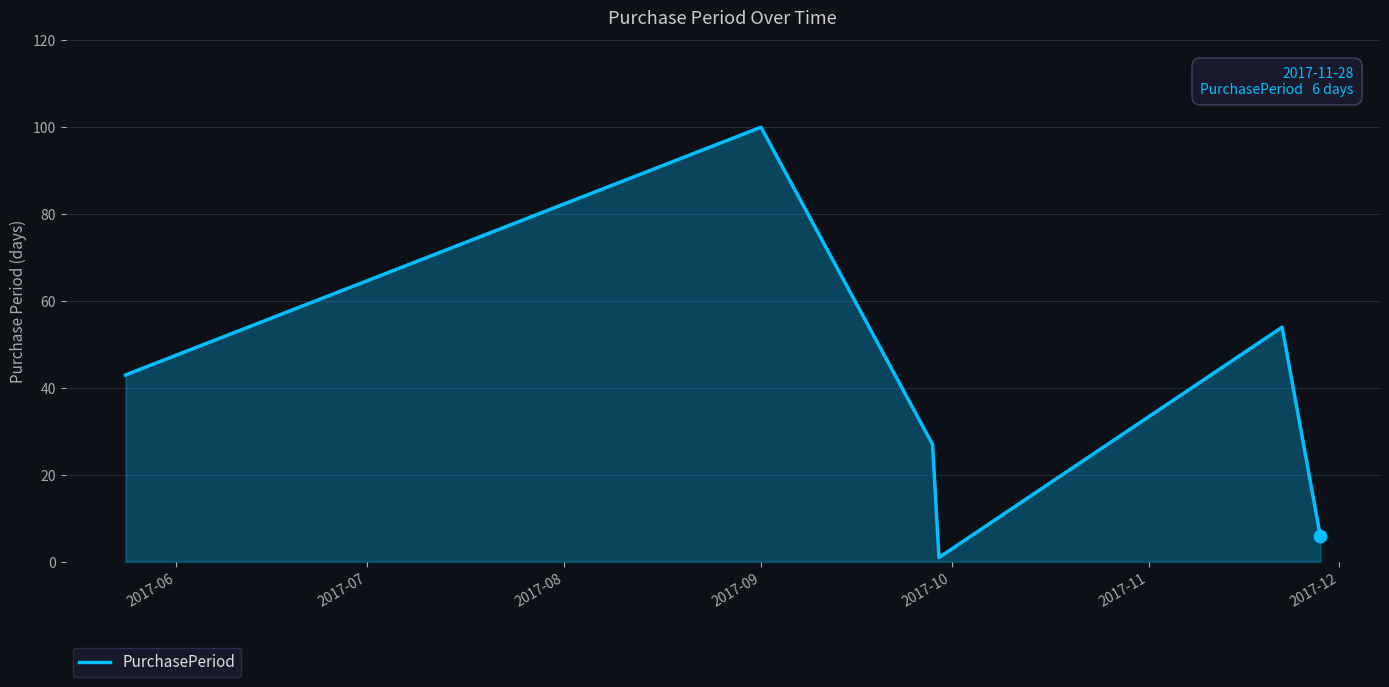

True or false: there are more than 1 points higher than both neighbors.

True